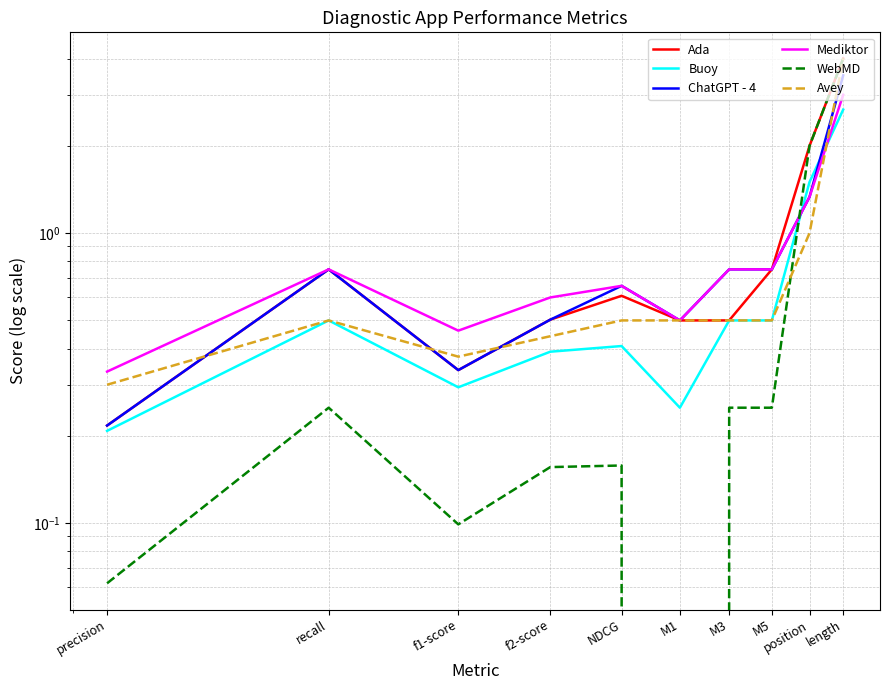

True or false: Mediktor has a value of 0.5 at f1-score.

True